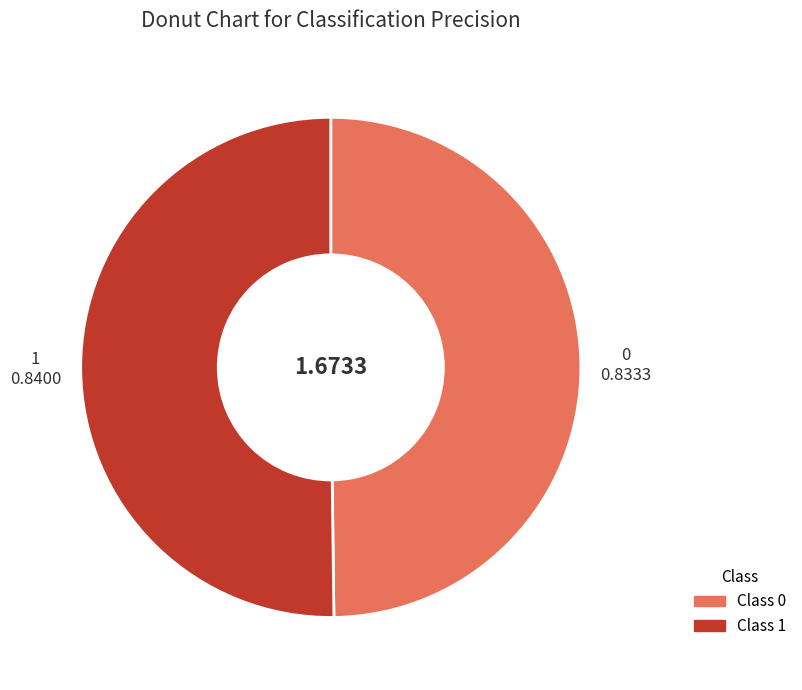

How many slices are in this pie chart?

2